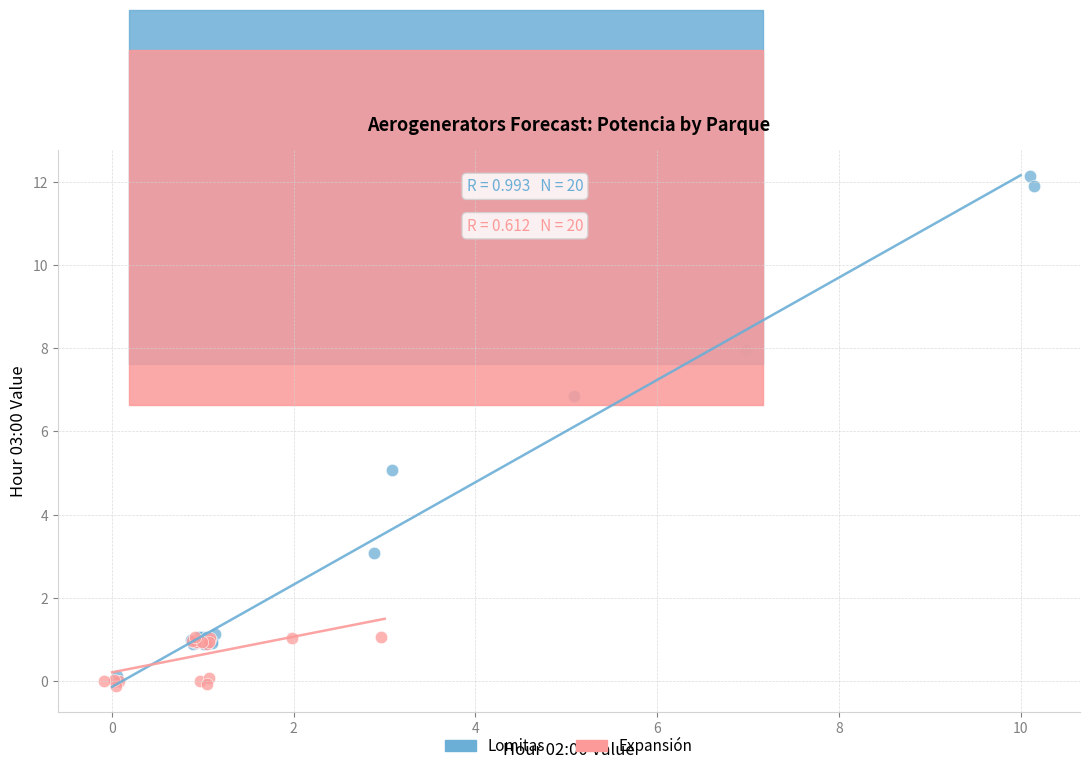

Which series contains the lowest Y value?

Expansión